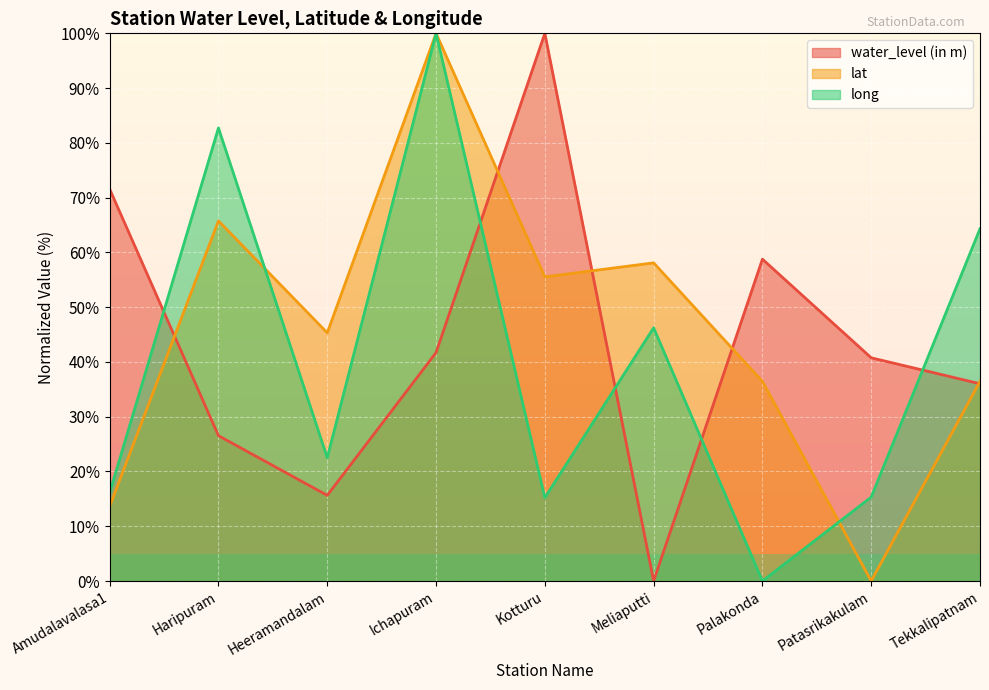

Reading left to right, extract all data points from this chart.

water_level (in m): 71.6	26.5	15.6	41.7	100.0	0.0	58.8	40.8	36.0
lat: 13.6	65.8	45.3	100.0	55.5	58.1	36.5	0.0	36.5
long: 16.1	82.7	22.5	100.0	15.2	46.2	0.0	15.3	64.3